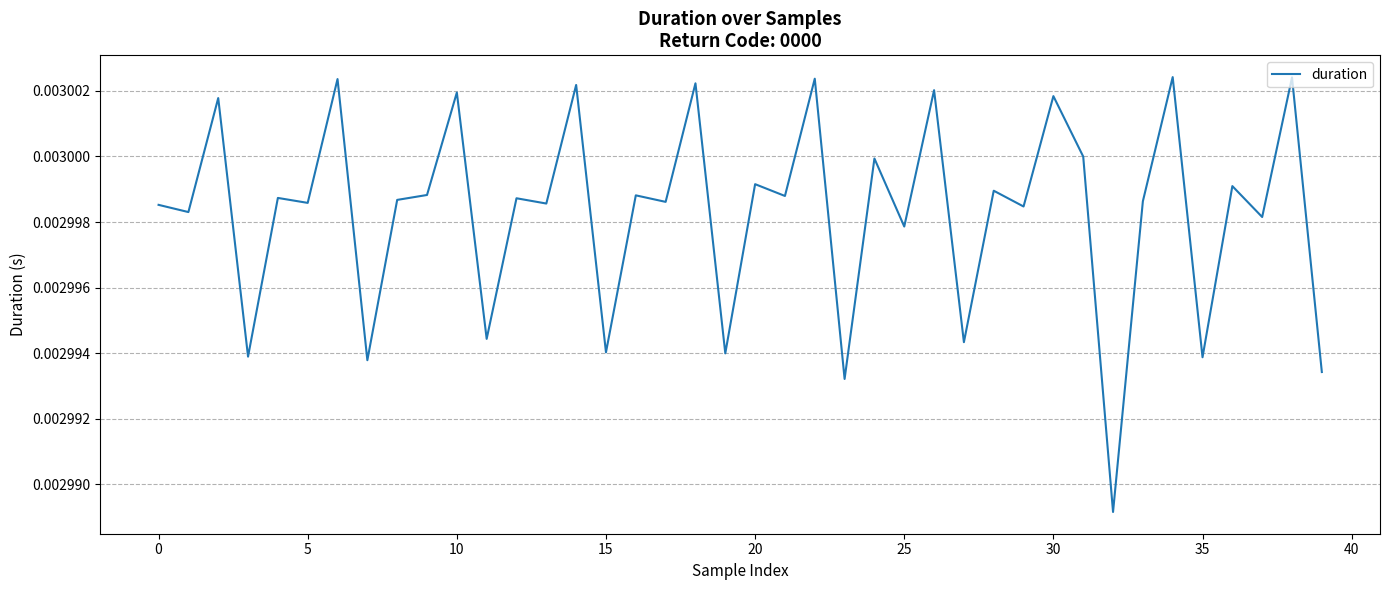

What is the label of the 24th point from the left?

23